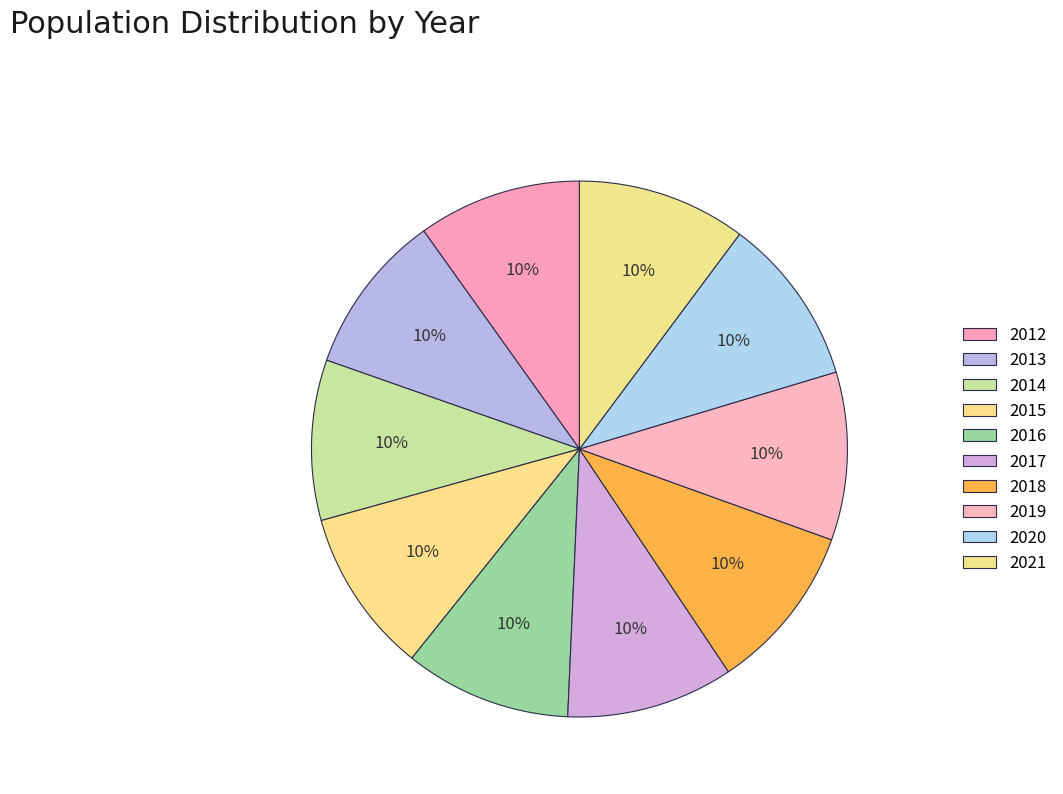

How many slices are in this pie chart?

10